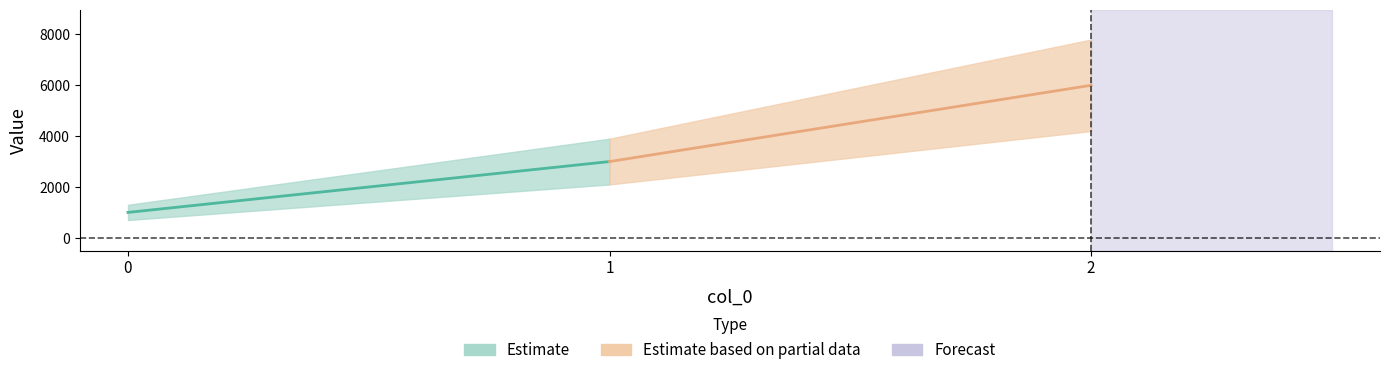

What is the maximum value shown in the chart?

6000